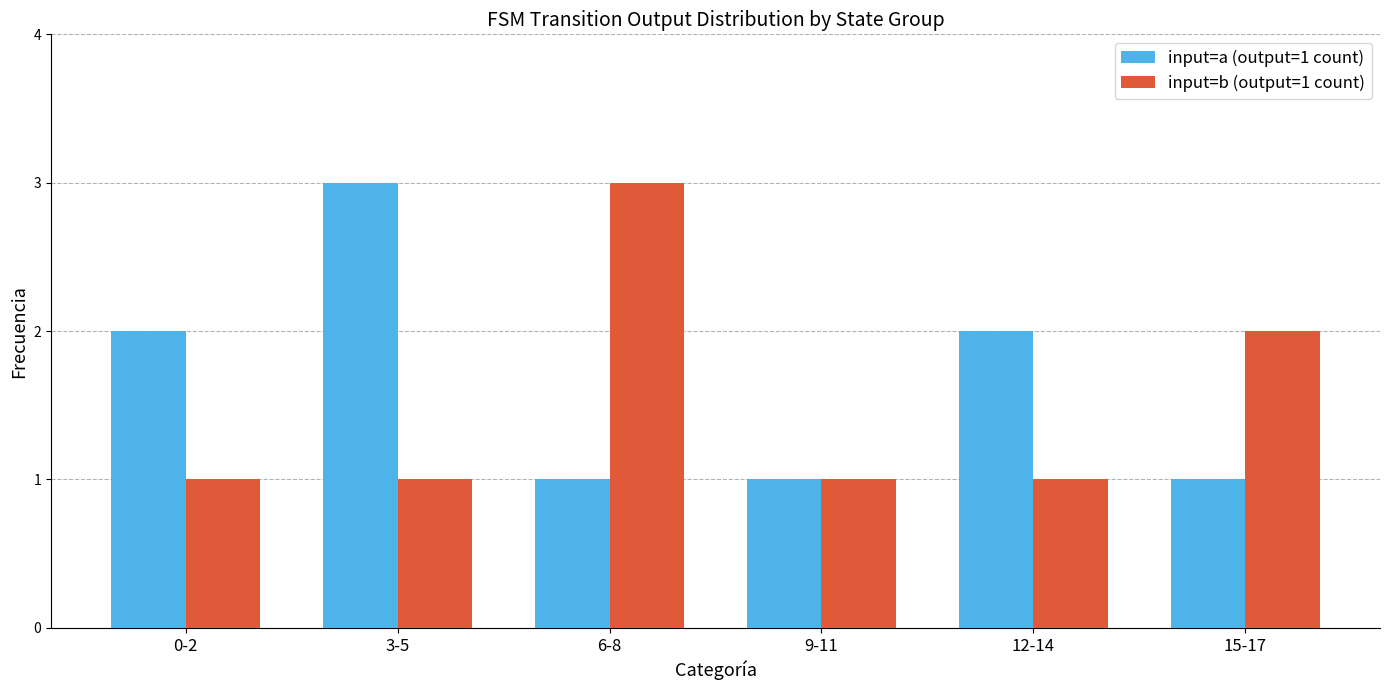

What is the minimum value for input=b (output=1 count)?

1